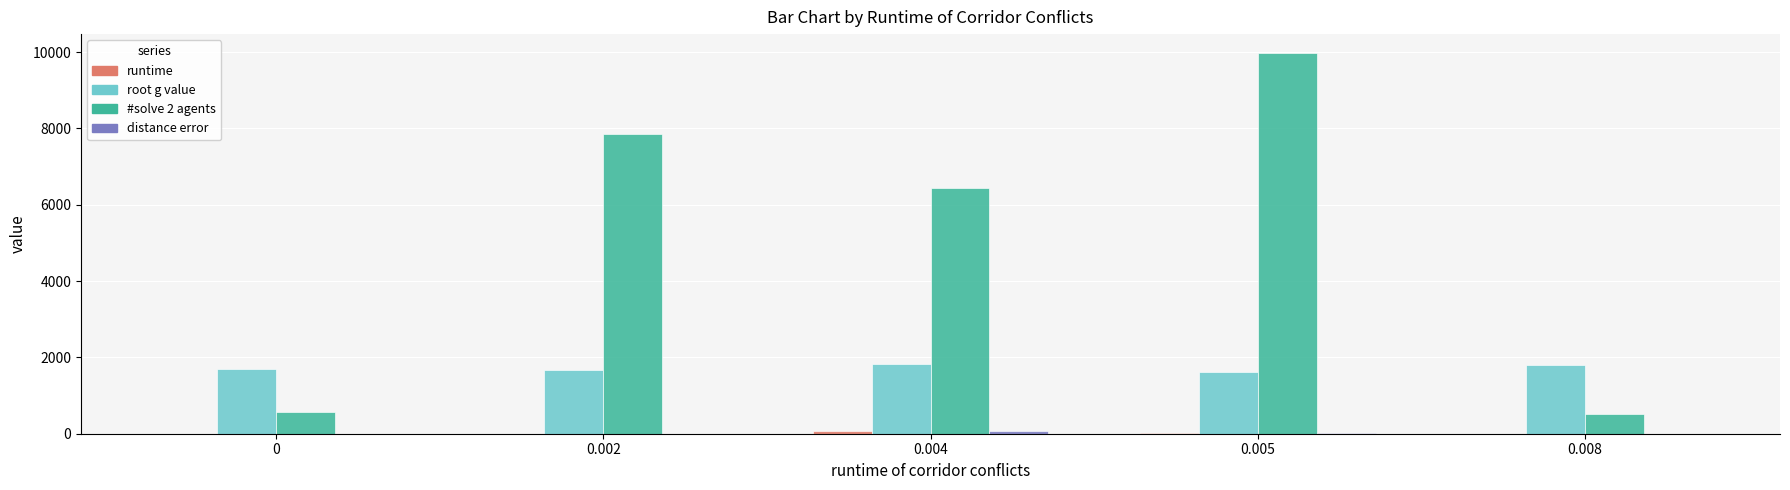

At which category is the sum across all series the highest?

0.005